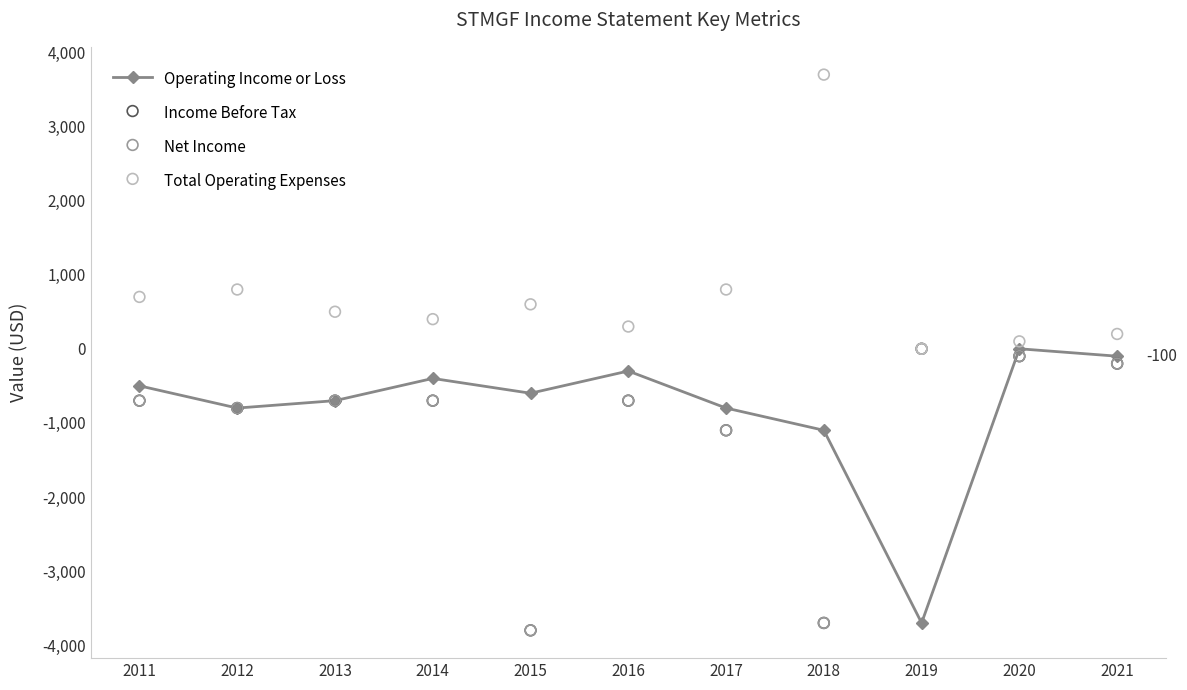

Is the value of Total Operating Expenses at 2012 greater than the value of Net Income at 2019?

Yes